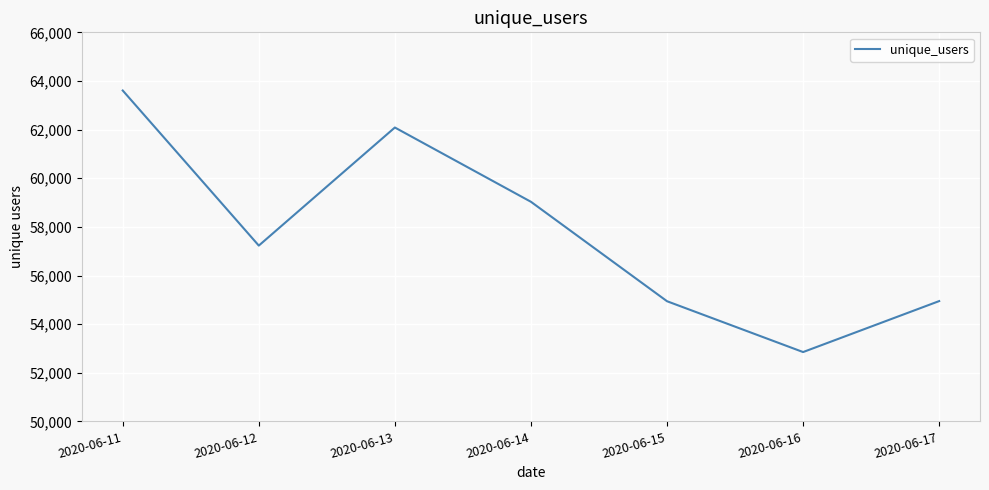

True or false: there are more than 2 points higher than both neighbors.

False